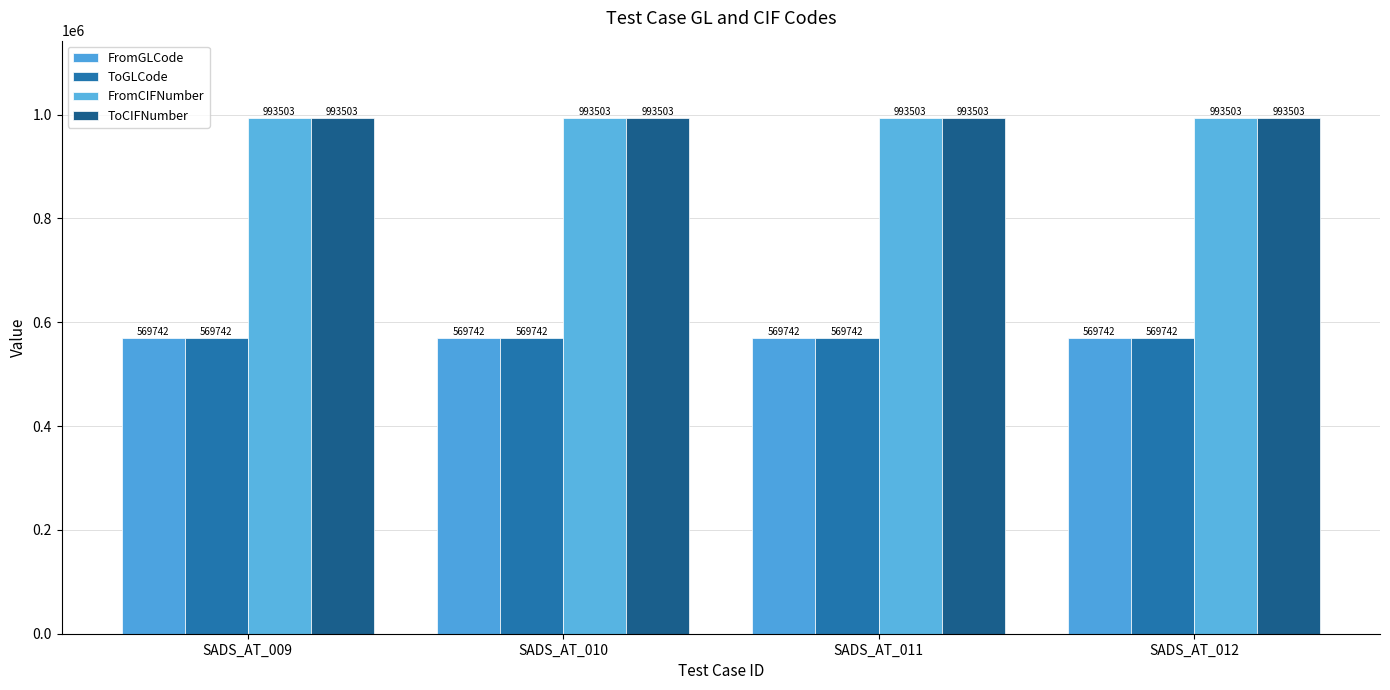

Reading left to right, what are all the values shown in this chart?

FromGLCode: SADS_AT_009=569742	SADS_AT_010=569742	SADS_AT_011=569742	SADS_AT_012=569742
ToGLCode: SADS_AT_009=569742	SADS_AT_010=569742	SADS_AT_011=569742	SADS_AT_012=569742
FromCIFNumber: SADS_AT_009=993503	SADS_AT_010=993503	SADS_AT_011=993503	SADS_AT_012=993503
ToCIFNumber: SADS_AT_009=993503	SADS_AT_010=993503	SADS_AT_011=993503	SADS_AT_012=993503